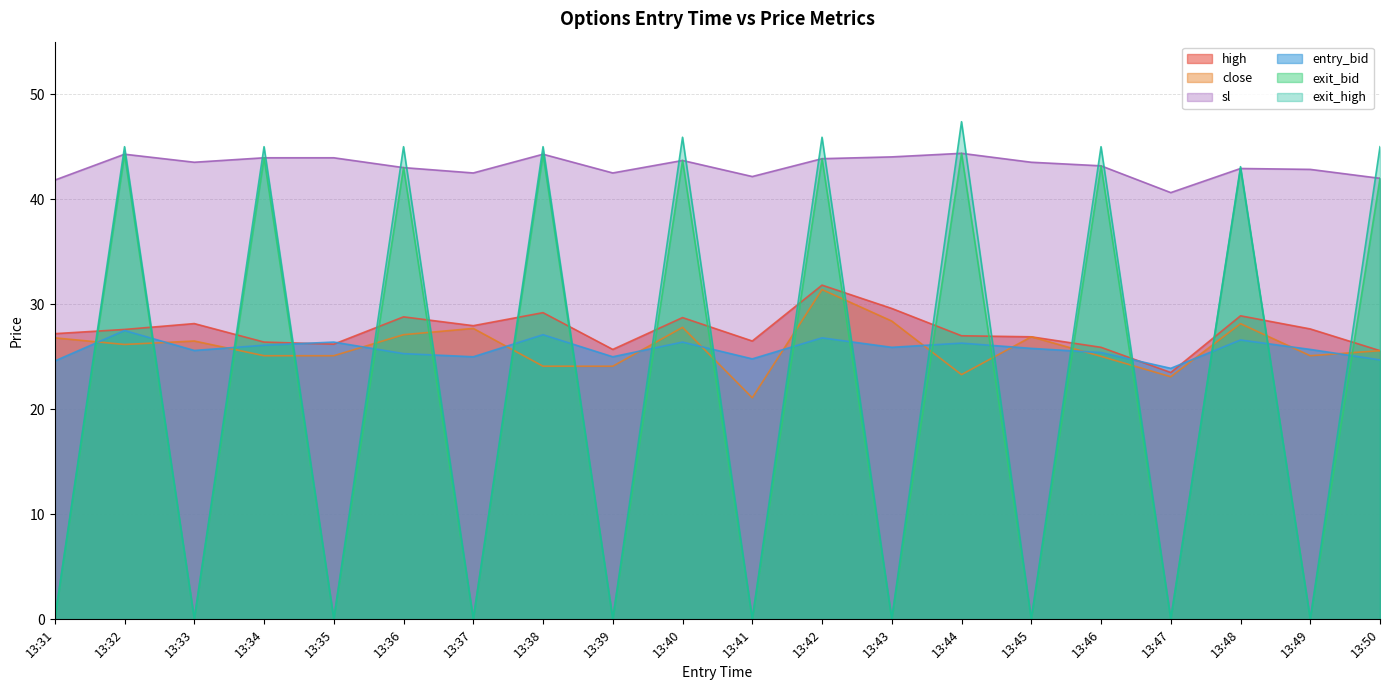

What is the smallest value displayed?

0.1